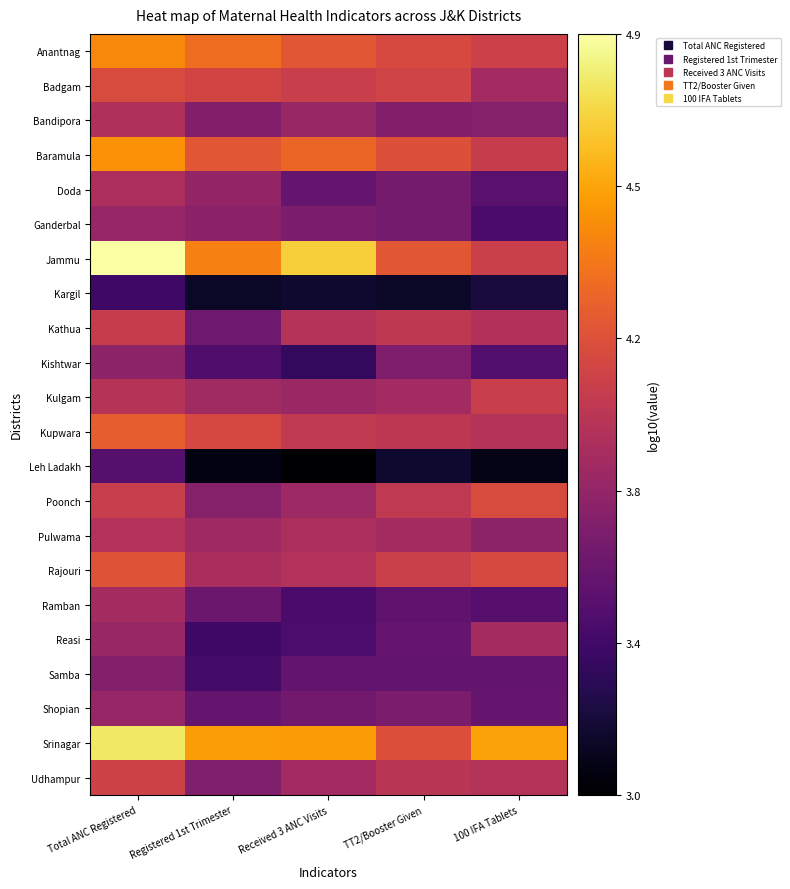

At which category does the chart reach its minimum across all series?

Received 3 ANC Visits